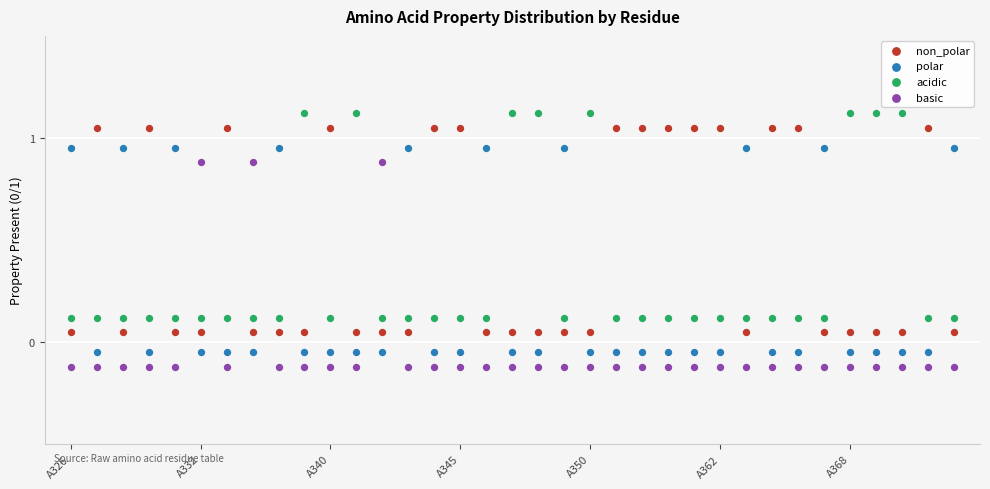

Which series contains the lowest Y value?

basic